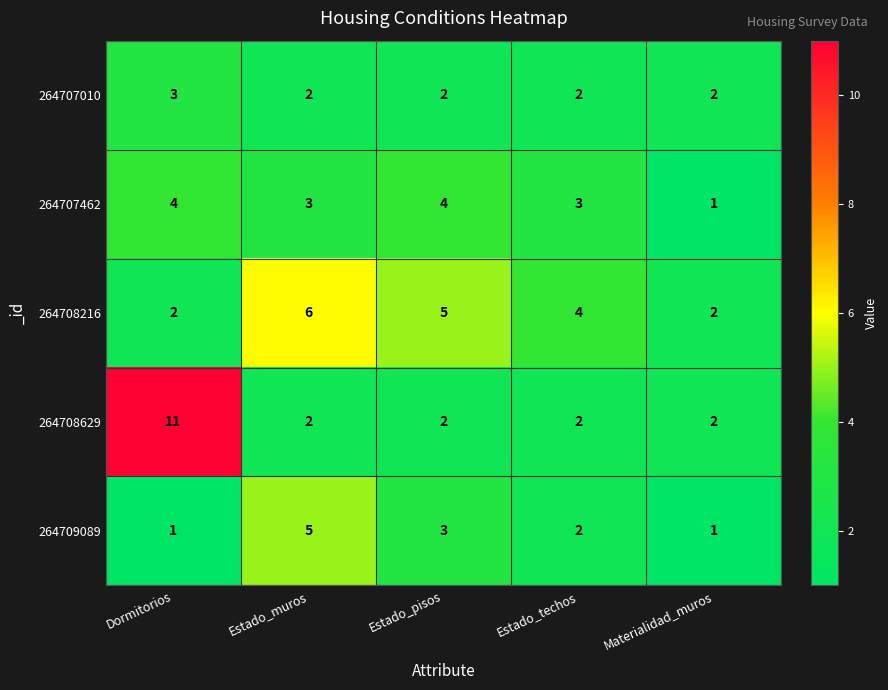

Reading left to right, list all the values displayed in this chart.

264707010: 3	2	2	2	2
264707462: 4	3	4	3	1
264708216: 2	6	5	4	2
264708629: 11	2	2	2	2
264709089: 1	5	3	2	1